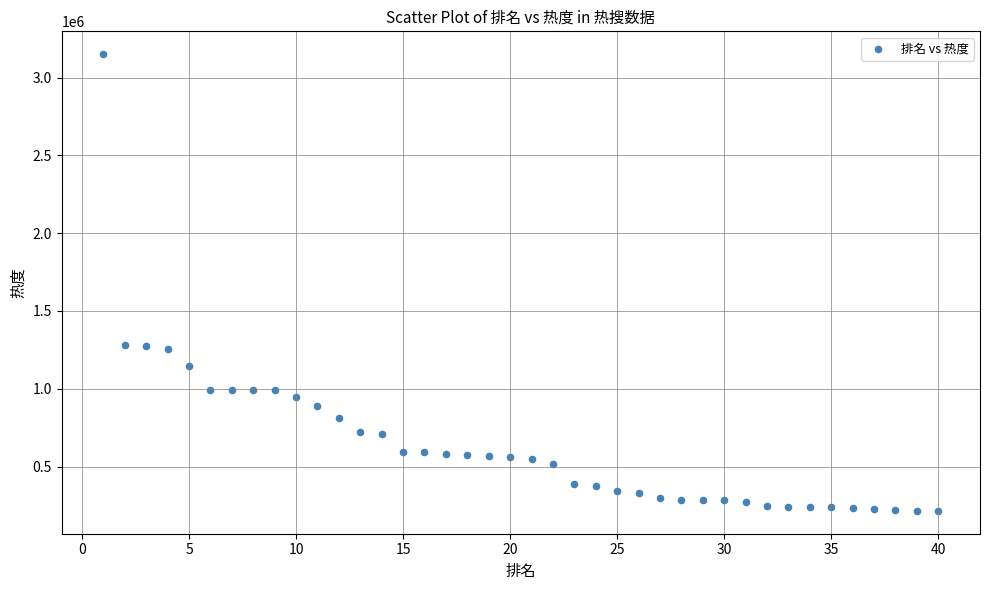

What is the range of Y values (max minus min)?

2935397